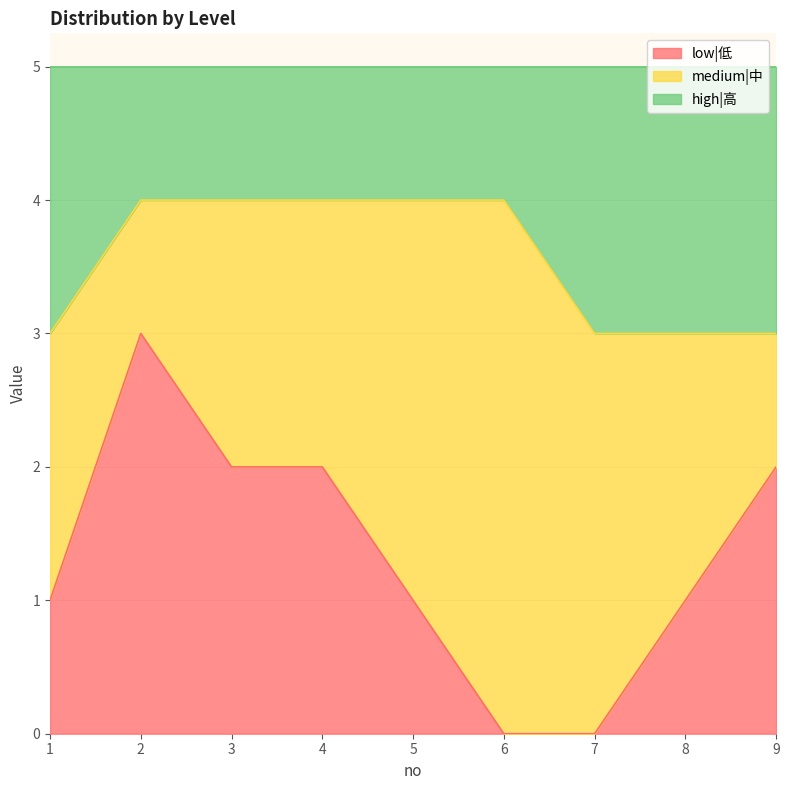

What is the total value across all series at 5?

5